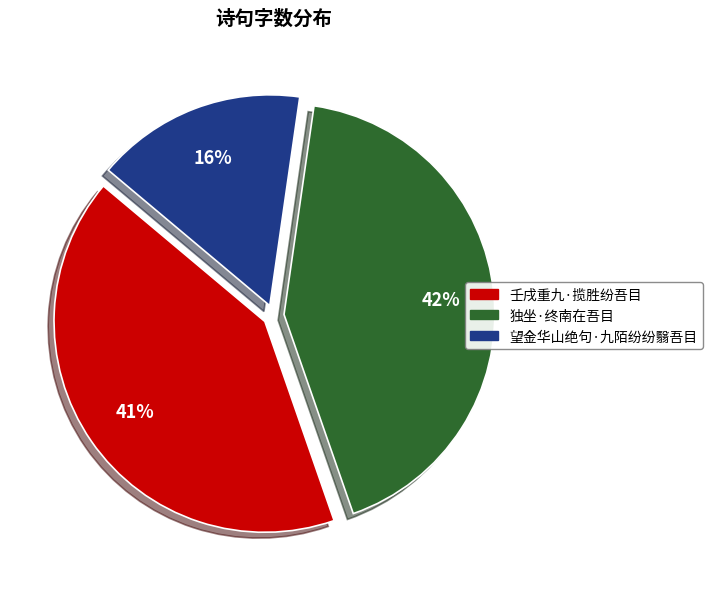

What is the ratio of the value at 望金华山绝句·九陌纷纷翳吾目 to the value at 独坐·终南在吾目?

0.4